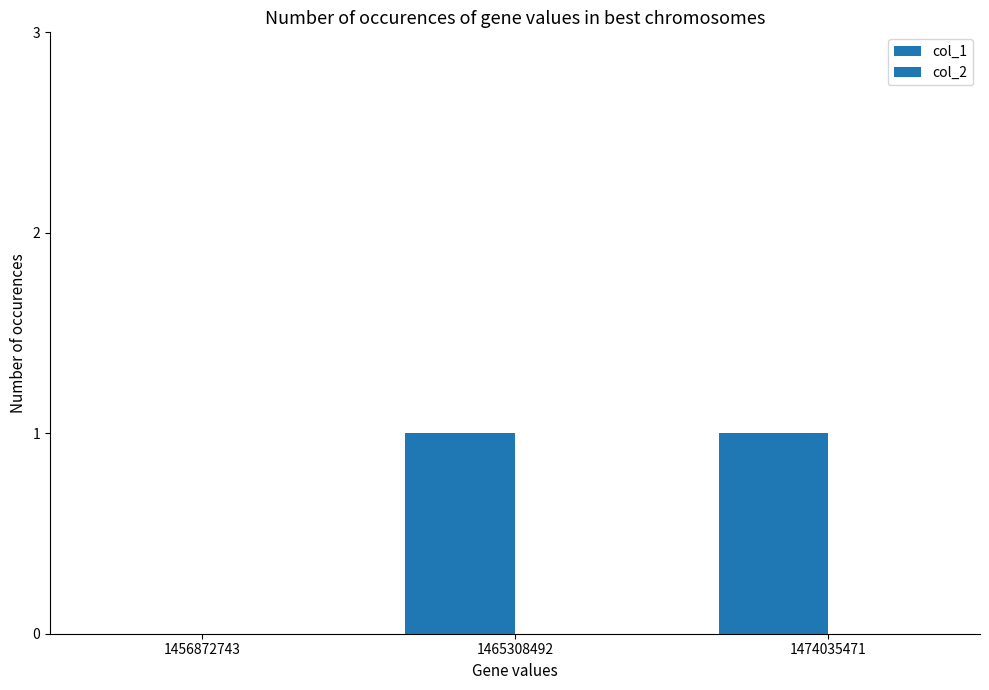

Count the number of categories in the chart.

3